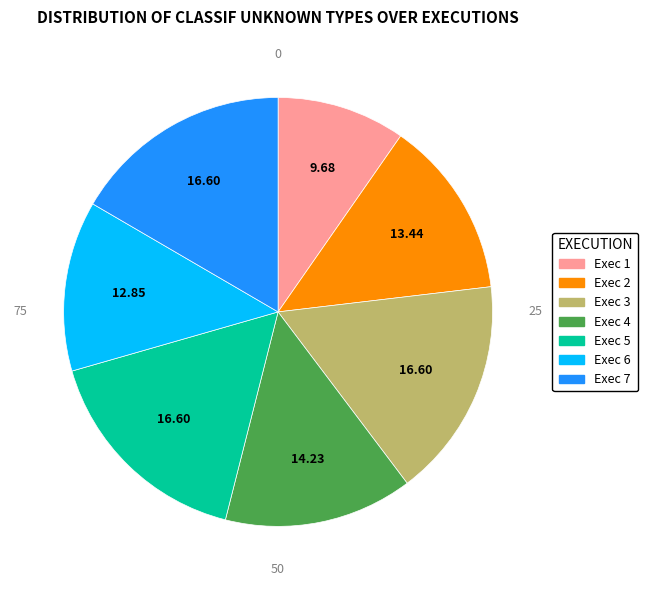

Is there any slice that represents more than half of the pie?

No